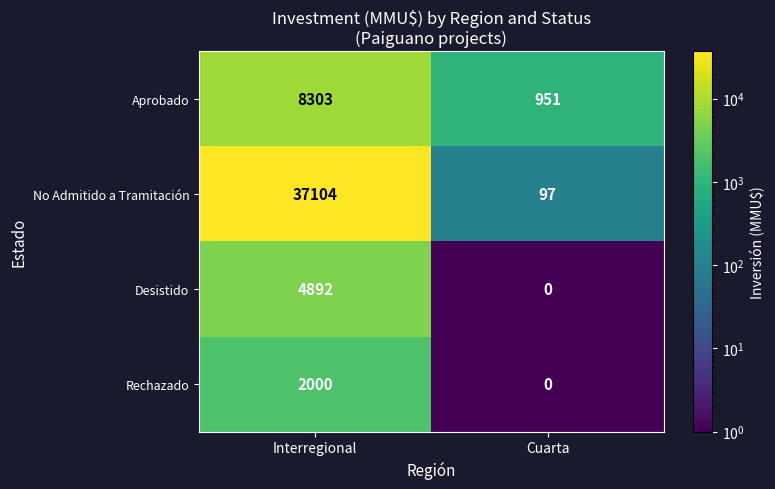

Rank the series by their maximum value, from highest to lowest.

No Admitido a Tramitación, Aprobado, Desistido, Rechazado